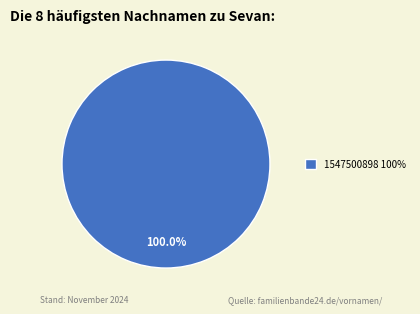

Is there any slice that represents more than half of the pie?

Yes